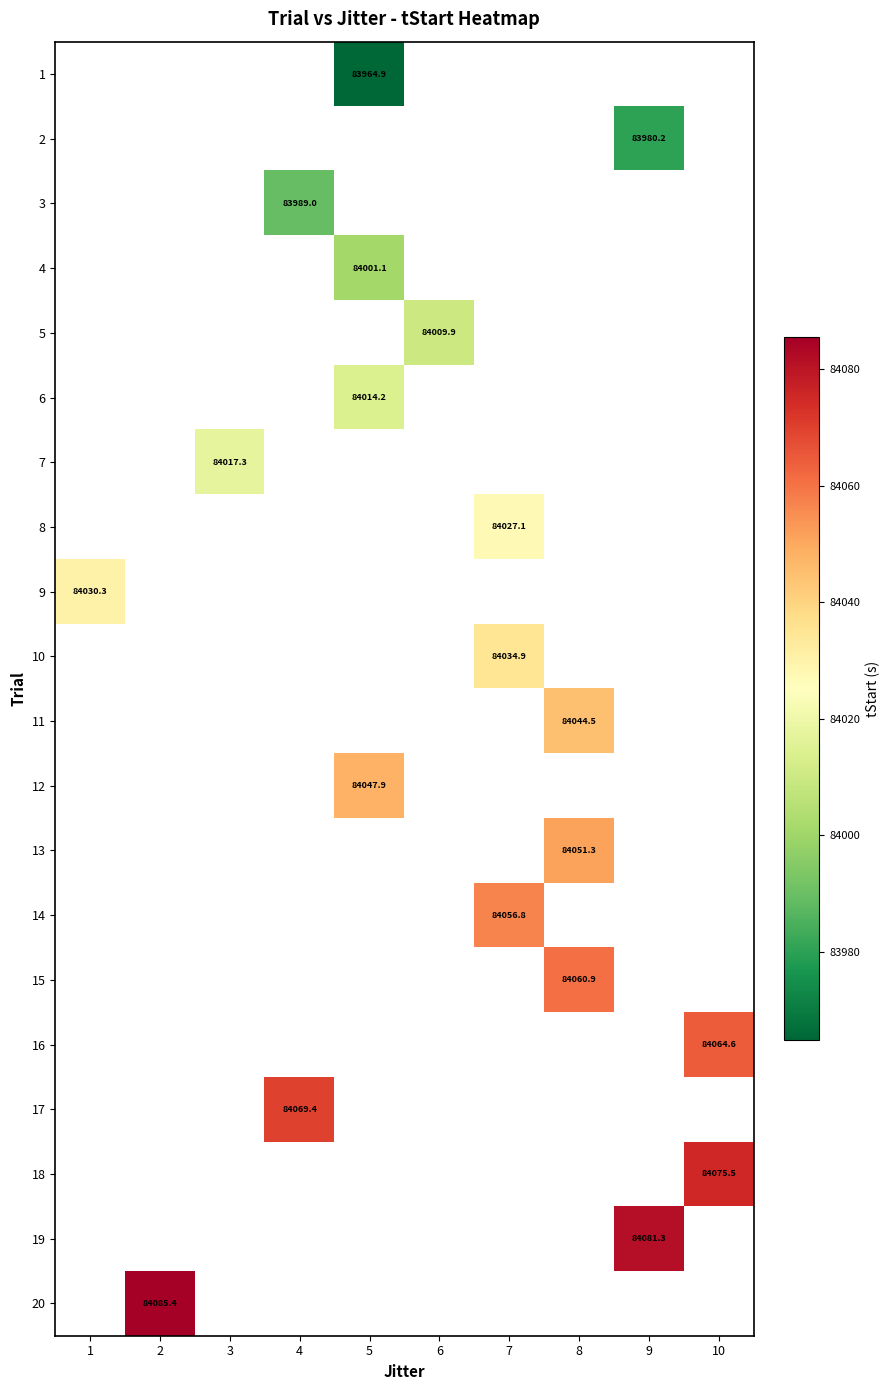

Is it true that 8 equals 147448.2 at 7?

False